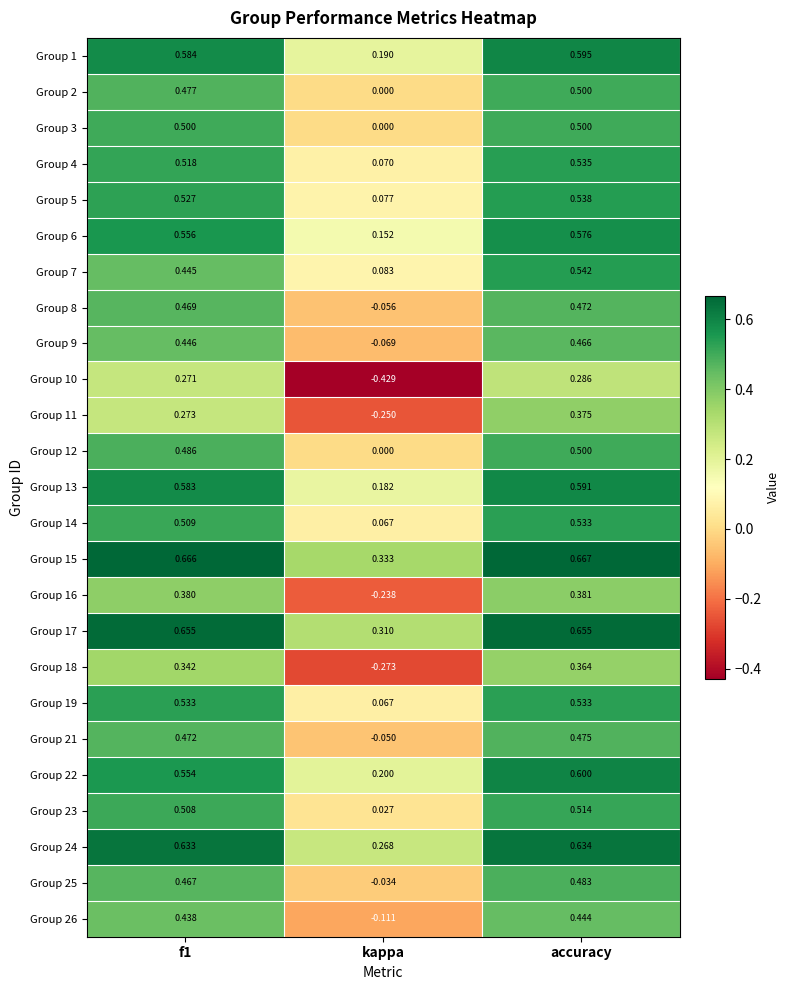

Count the number of data series in this chart.

25